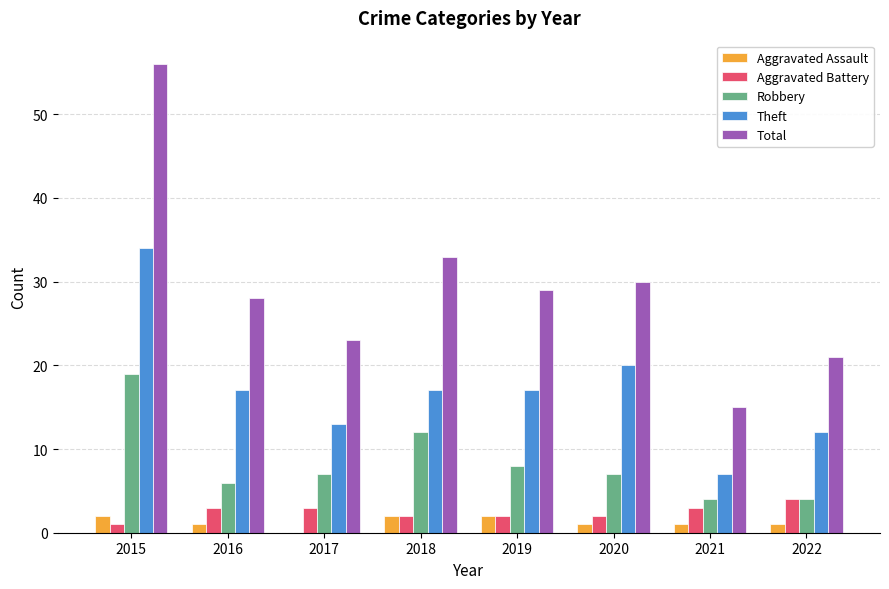

What is the spread (max minus min) of values at 2016?

27